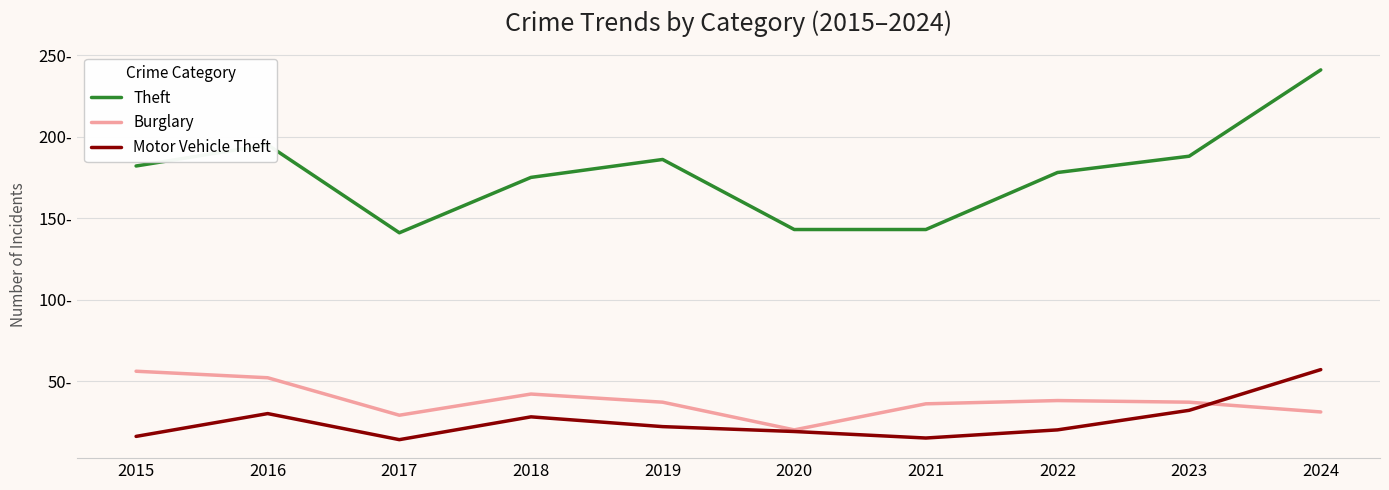

Reading left to right, list all the values displayed in this chart.

Theft: 182	195	141	175	186	143	143	178	188	241
Burglary: 56	52	29	42	37	20	36	38	37	31
Motor Vehicle Theft: 16	30	14	28	22	19	15	20	32	57